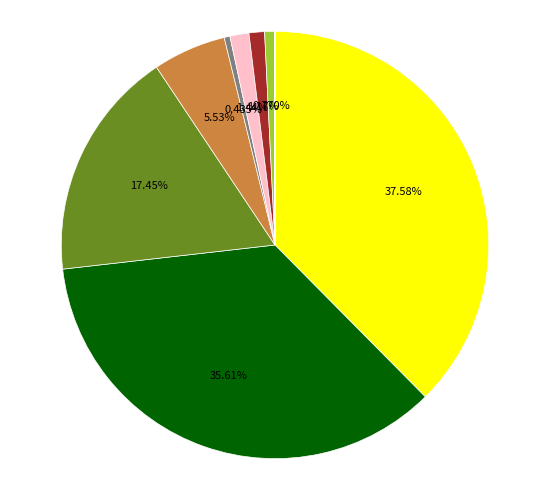

Is there a majority slice in this chart?

No